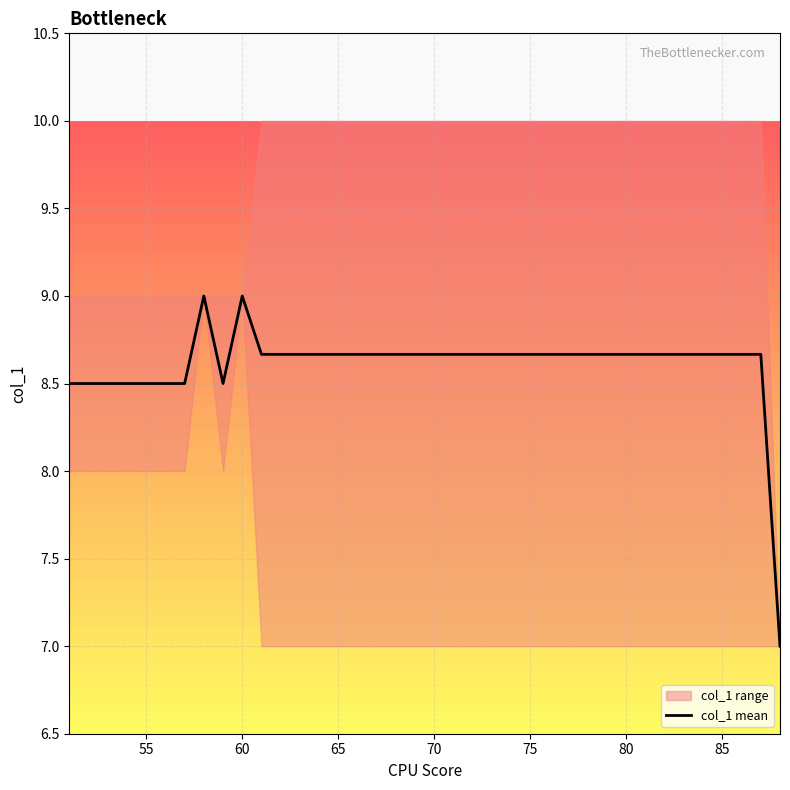

What is the maximum value shown in the chart?

9.0